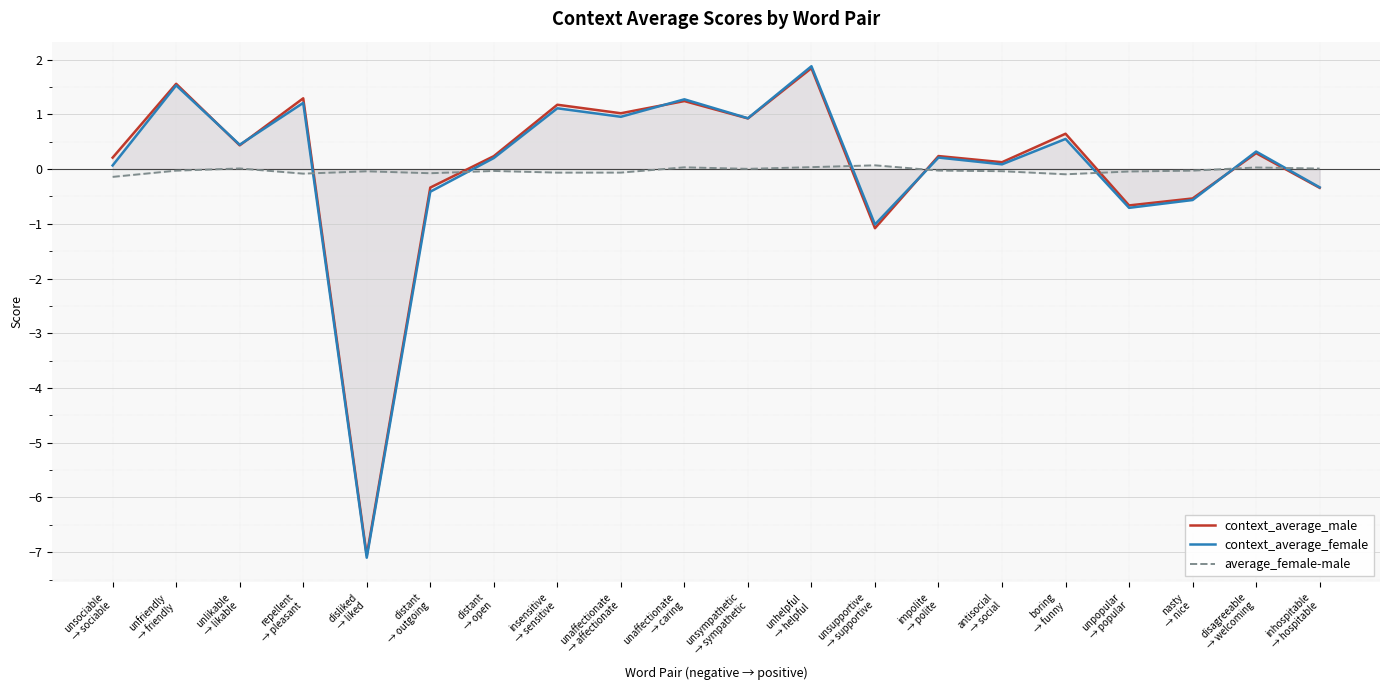

What is the maximum value for context_average_female?

1.9